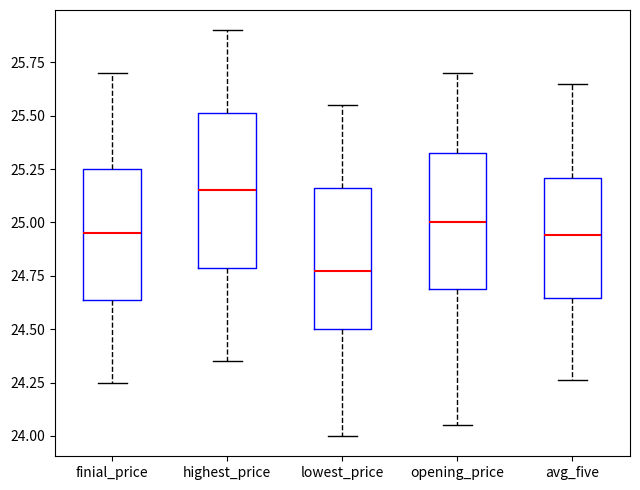

Which box has the highest median line?

highest_price